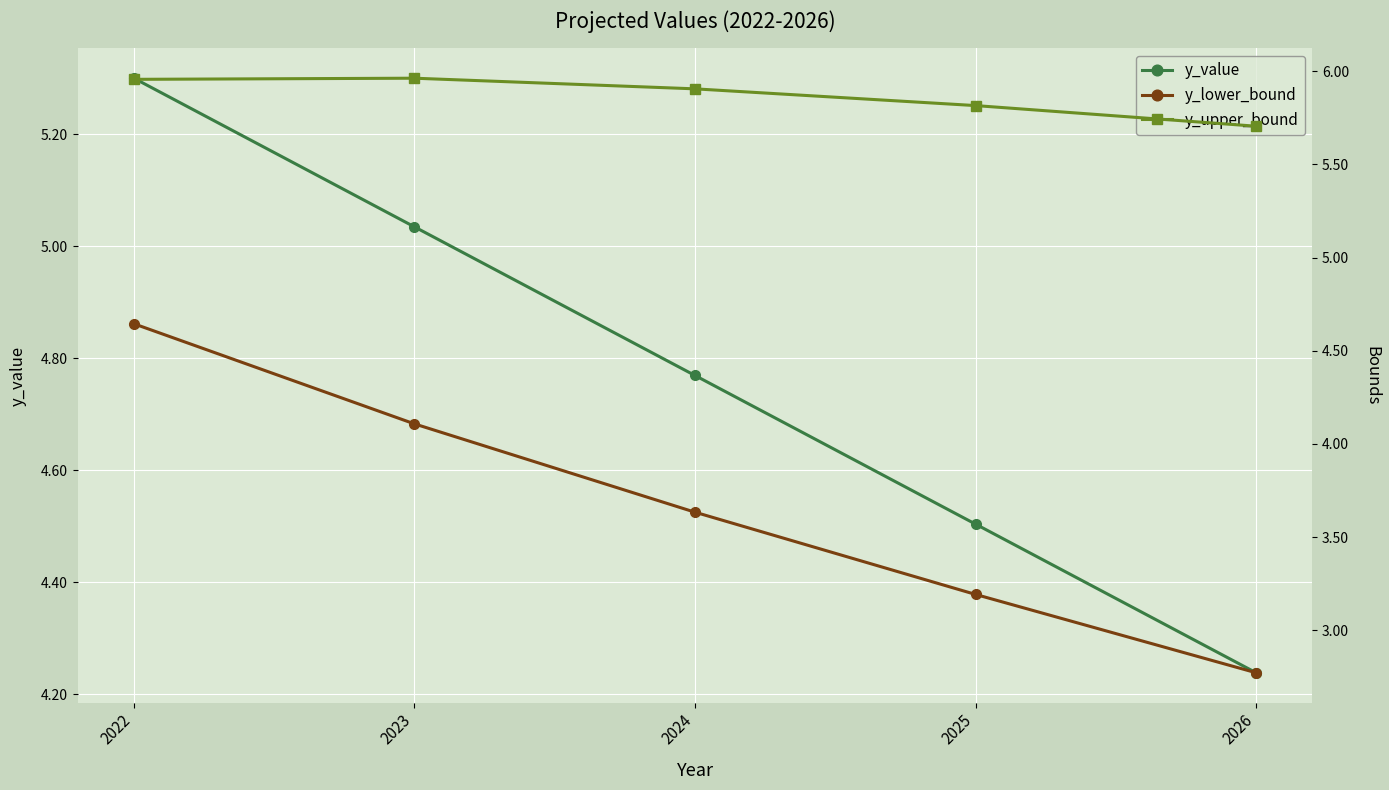

Which label corresponds to the smallest value in the chart?

2026